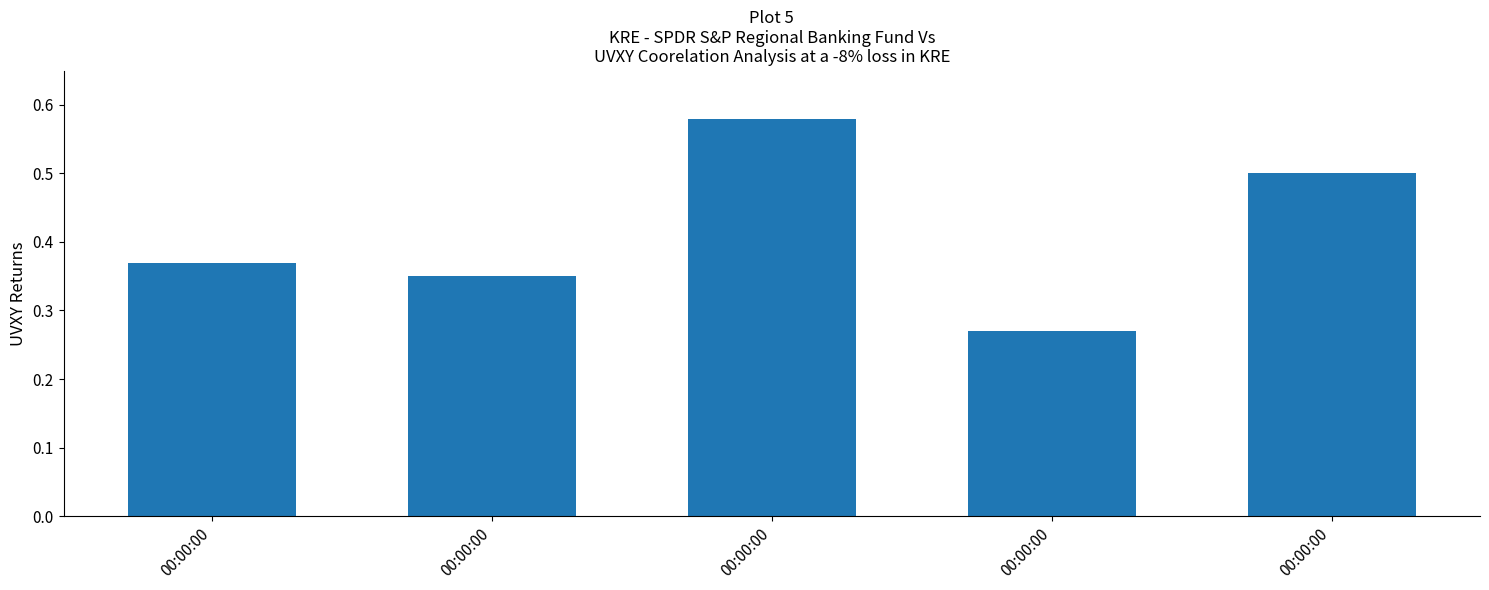

Which has a higher value, 00:00:00 or 00:00:00?

00:00:00